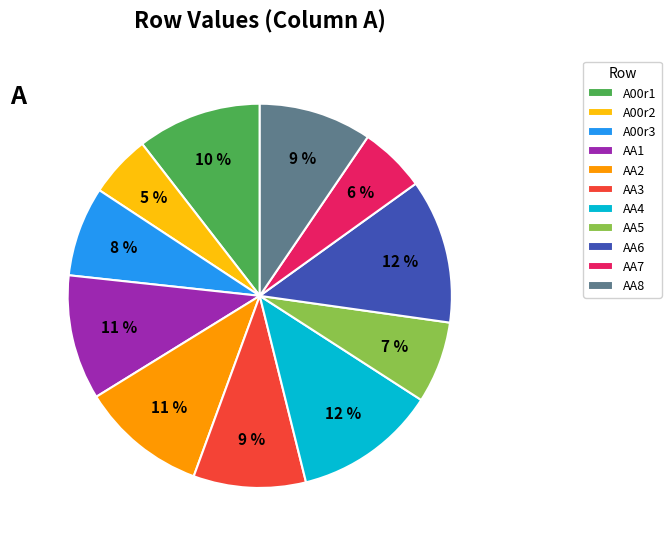

Is it true that AA3 is 15% of the pie?

False